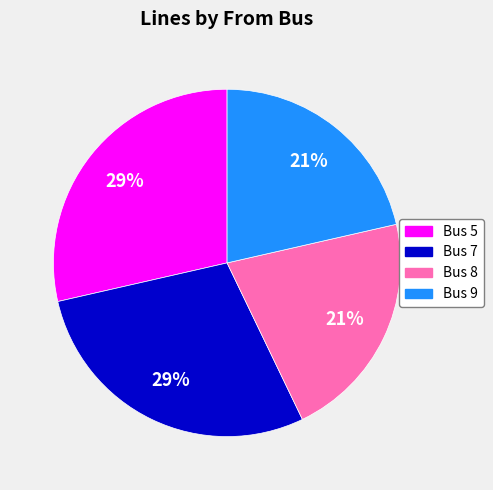

What is the ratio of the value at Bus 7 to the value at Bus 5?

1.0